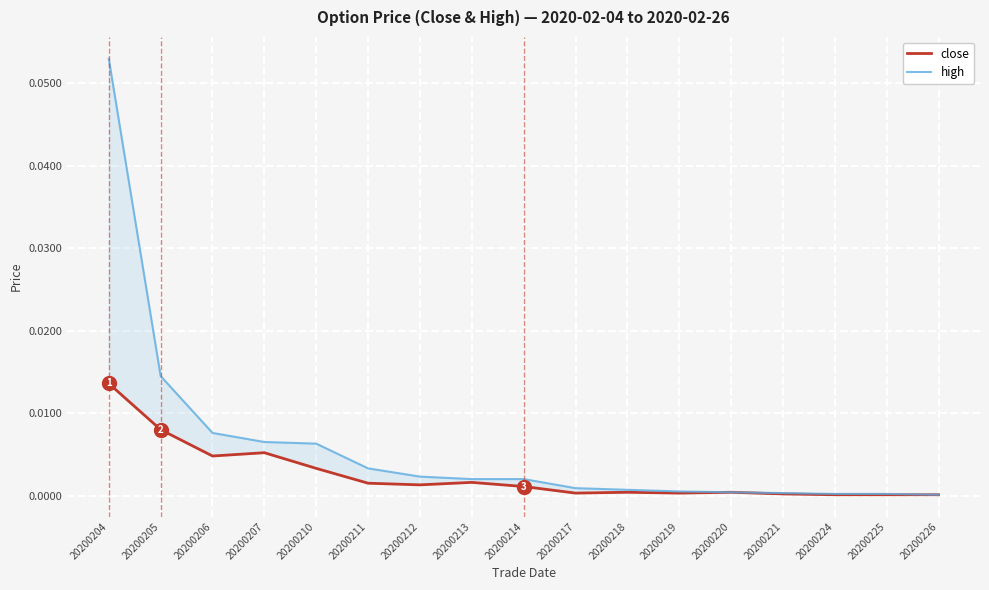

Is this an area chart (filled region under the line)?

No